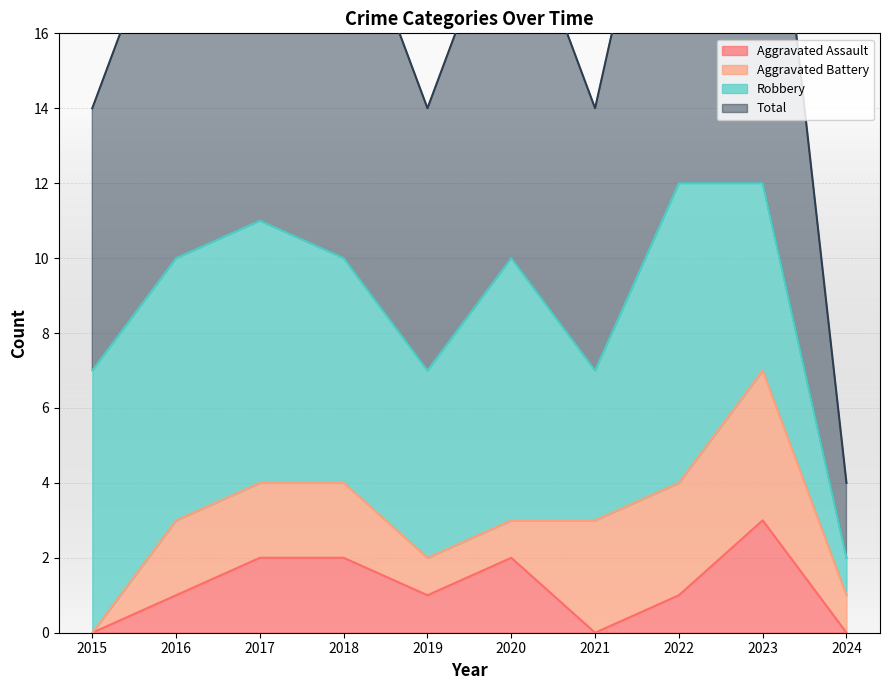

What value does the Aggravated Assault series have at 2020?

2